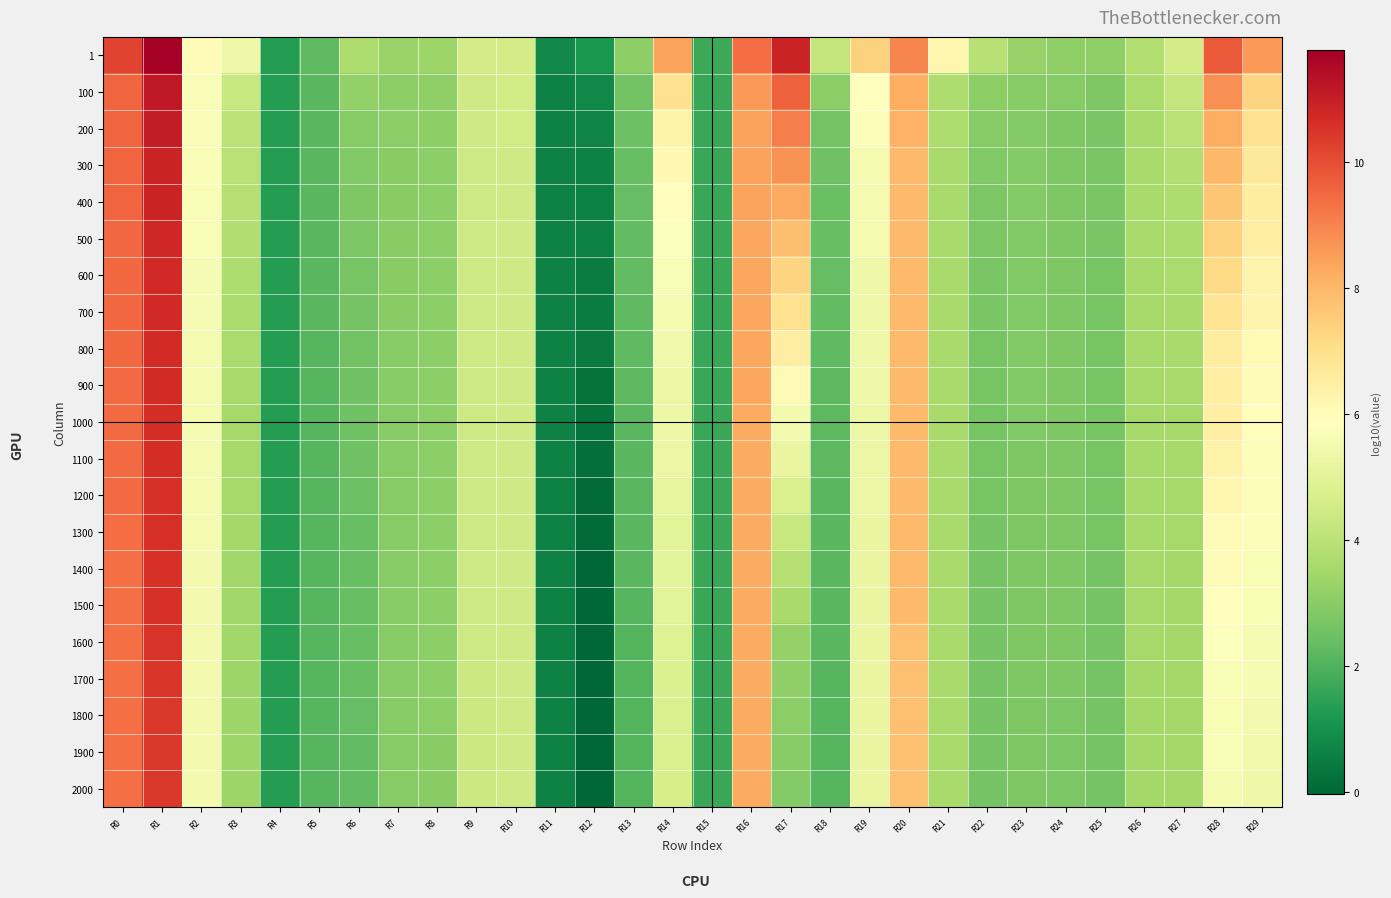

List the series in order of their peak value, highest first.

1, 100, 200, 300, 400, 500, 600, 700, 800, 900, 1000, 1100, 1200, 1300, 1400, 1500, 1600, 1700, 1800, 1900, 2000